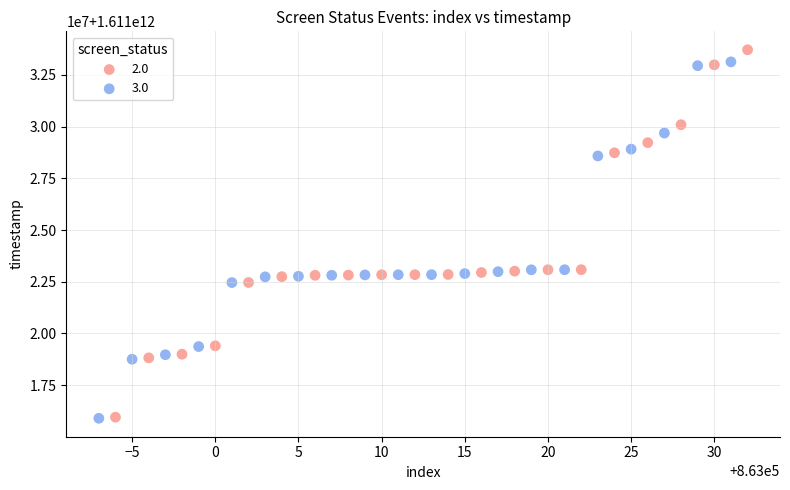

What are all the series names shown in the legend?

2.0, 3.0